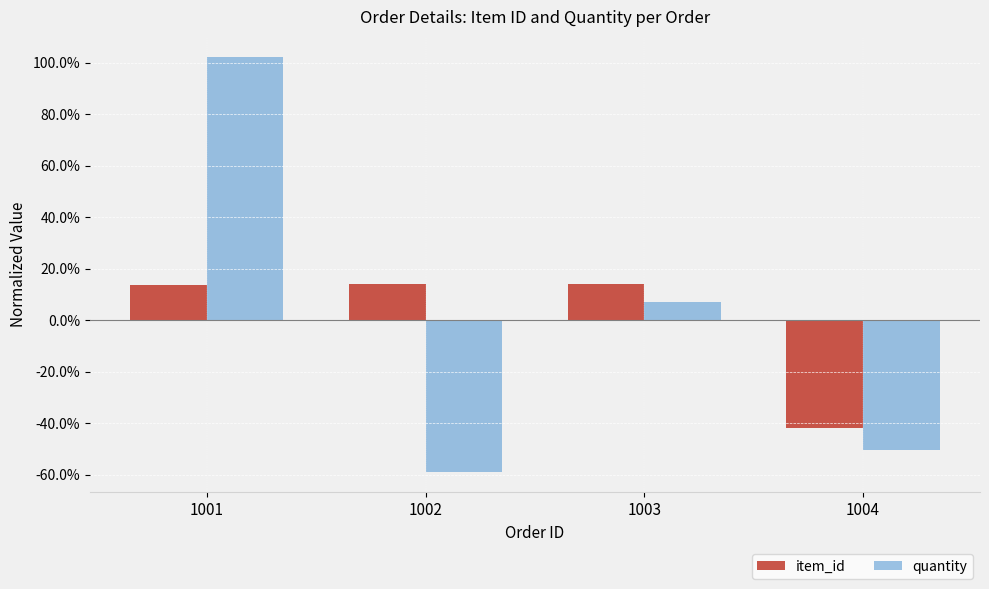

At which label is quantity closest to 0?

1003